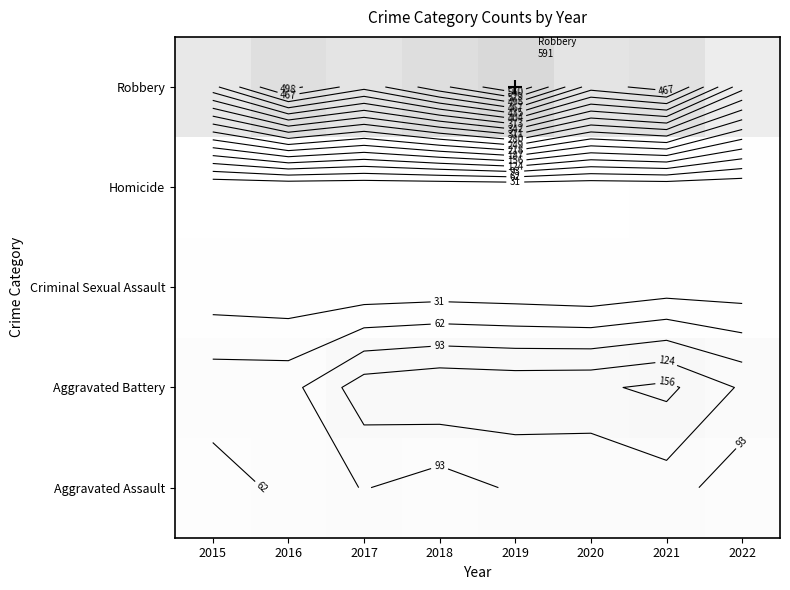

Rank the series at 2018 from highest to lowest value.

Robbery, Aggravated Battery, Aggravated Assault, Criminal Sexual Assault, Homicide